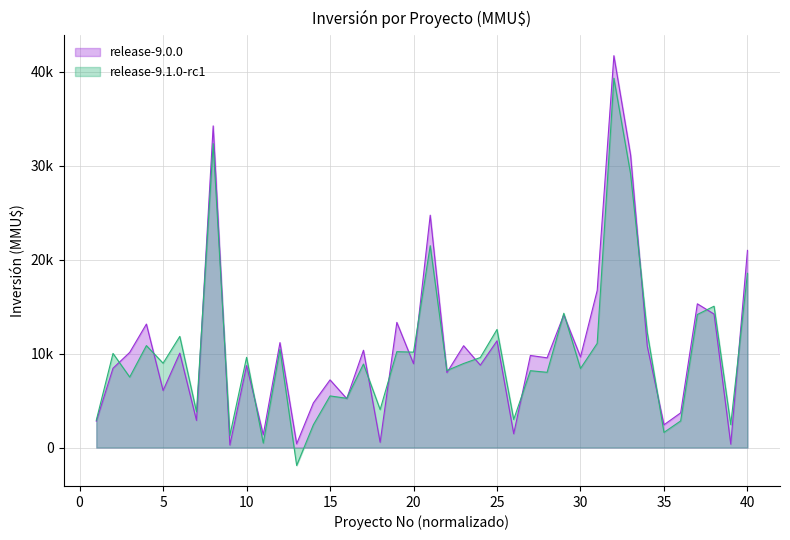

What are all the series names shown in the legend?

release-9.0.0, release-9.1.0-rc1